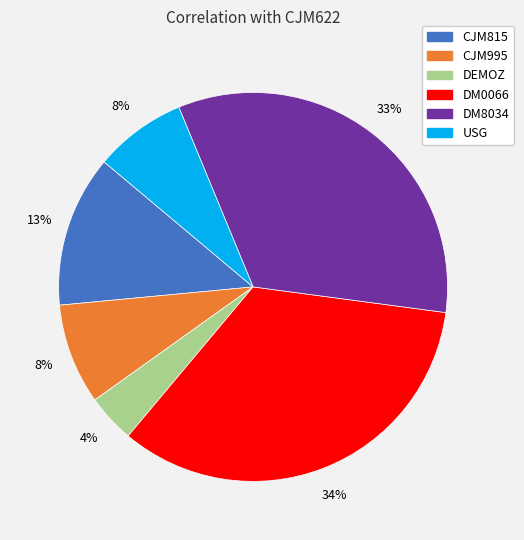

Is CJM995 the majority of the pie?

No